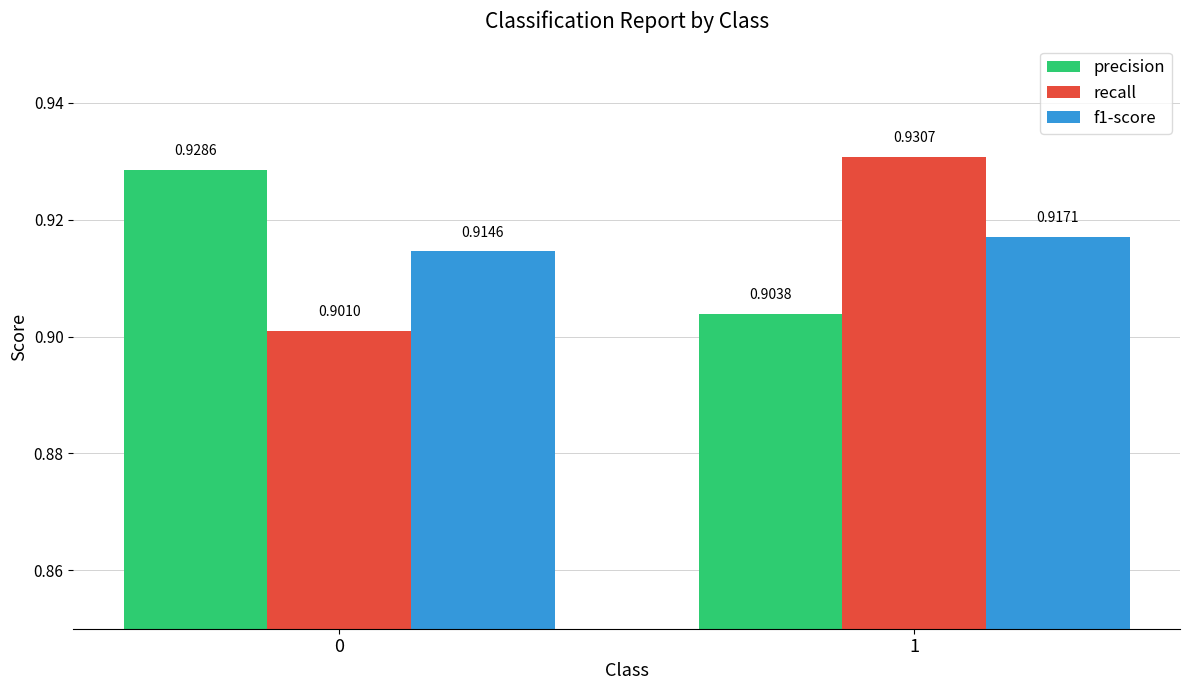

Is it true that precision equals 0.4 at 1?

False